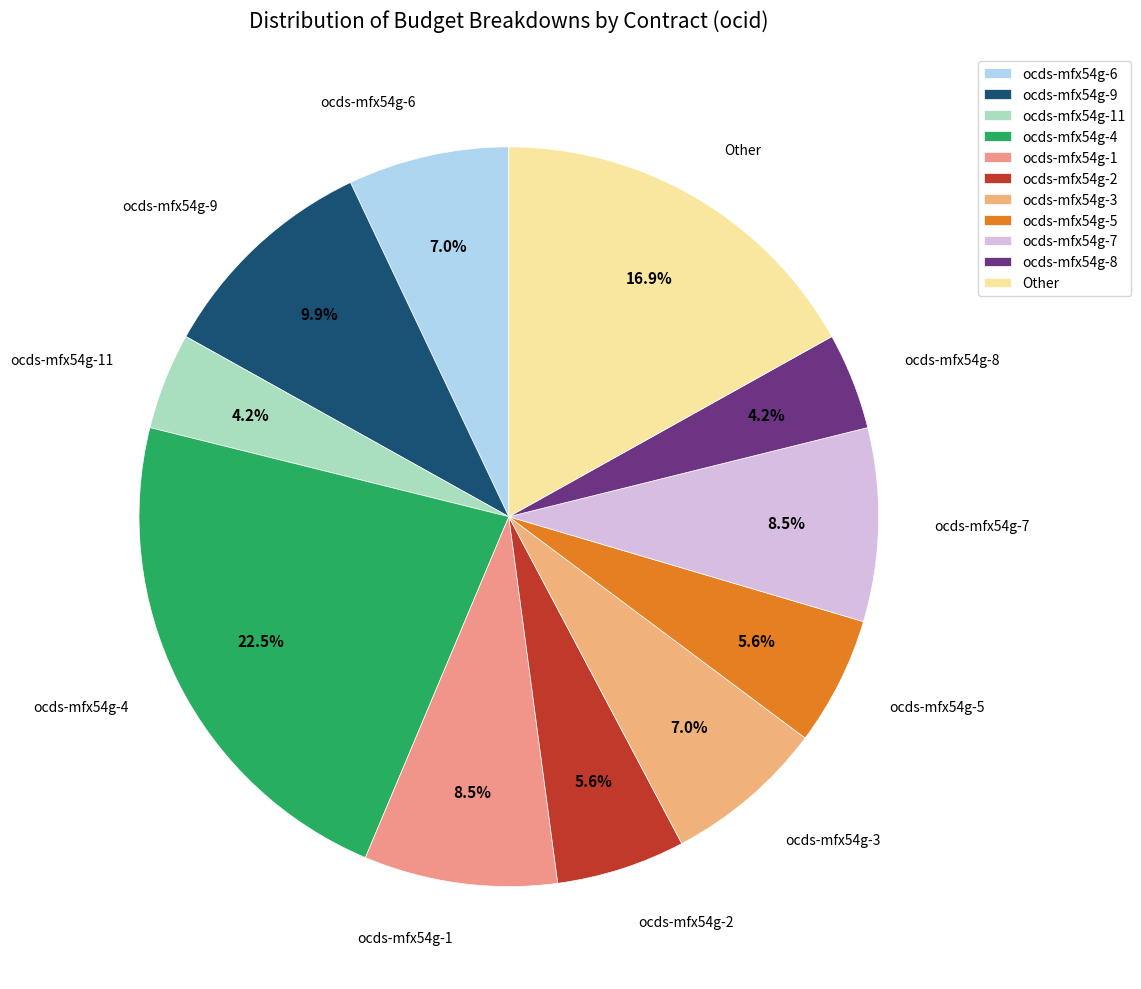

Is there any slice that represents more than half of the pie?

No